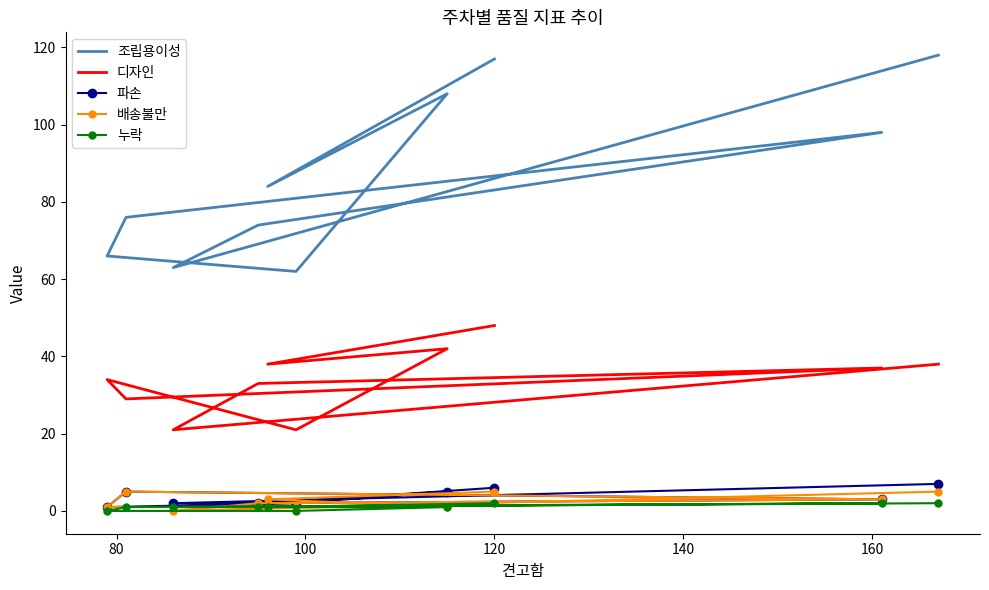

True or false: 누락 and 디자인 cross at least once.

False